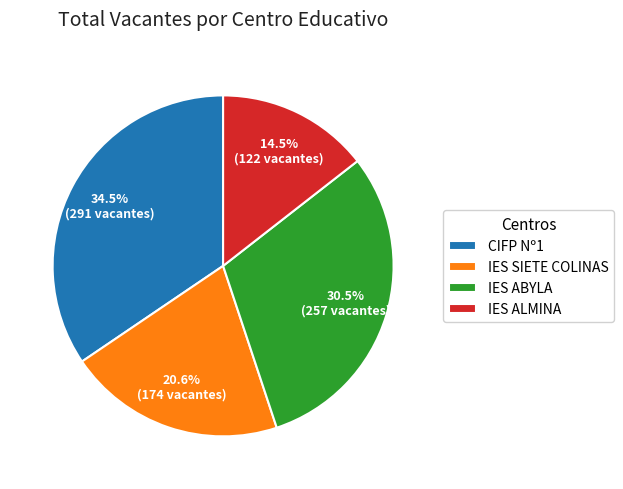

Which category has the smallest portion of the pie?

IES ALMINA